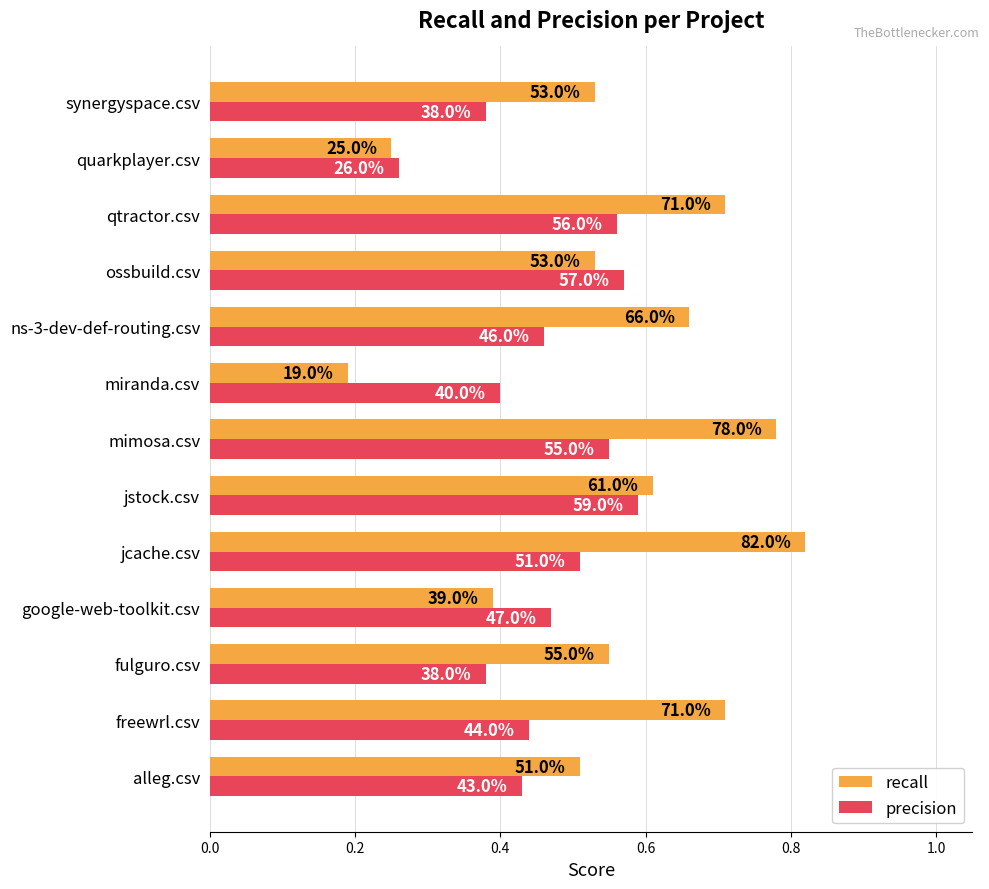

What are all the series names shown in the legend?

recall, precision